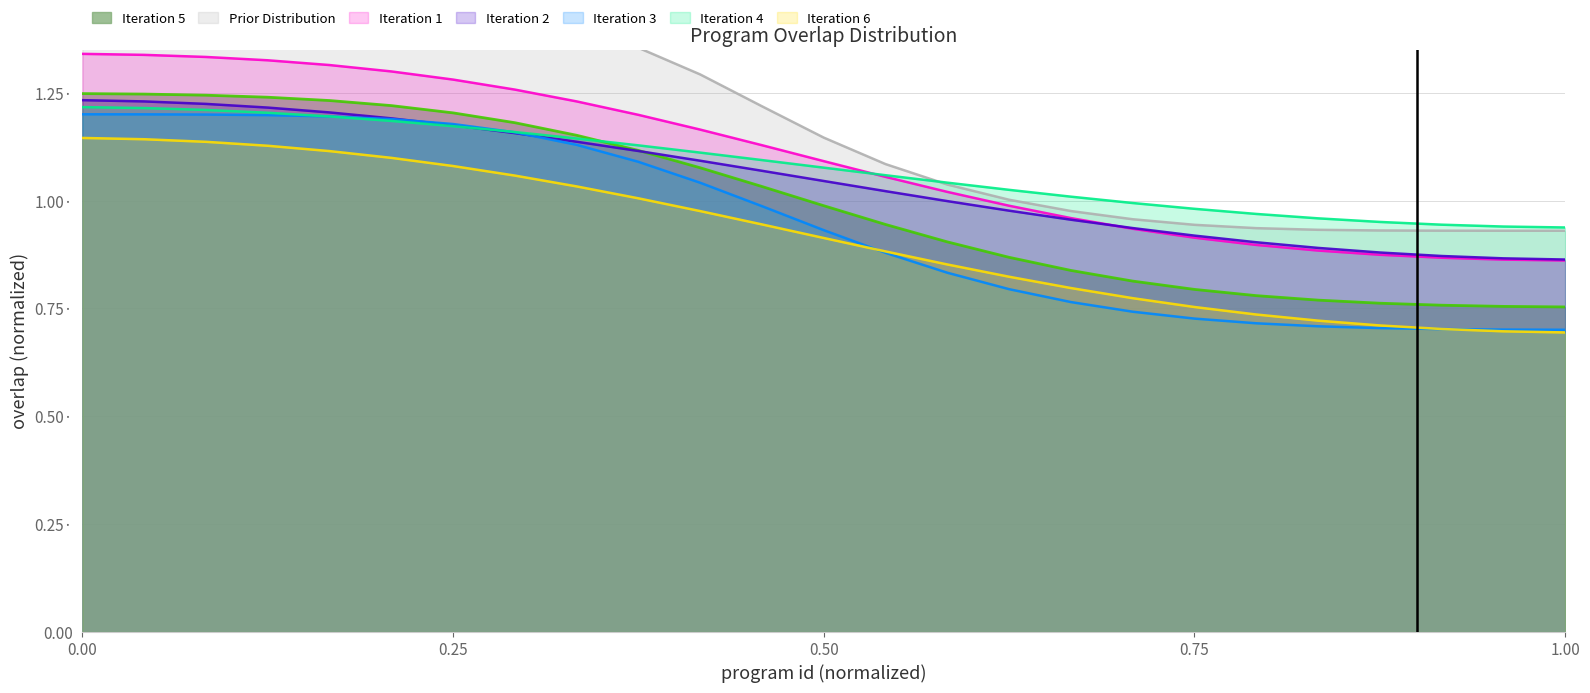

Does the chart display data point markers on the line(s)?

No